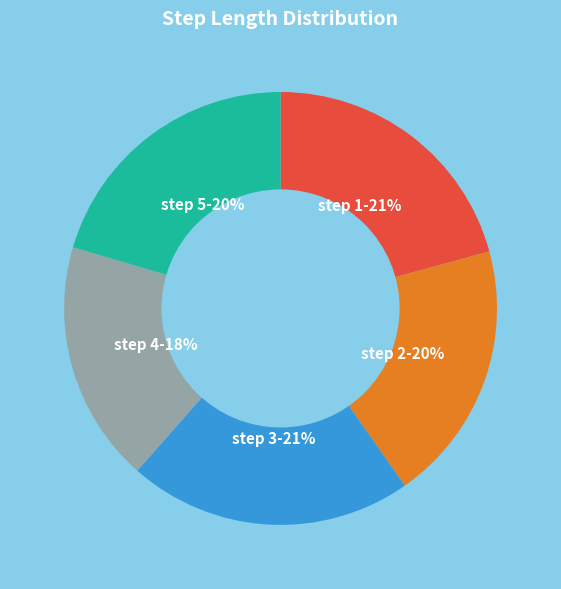

What percentage is the step 1-21% slice, to the nearest percent?

21%